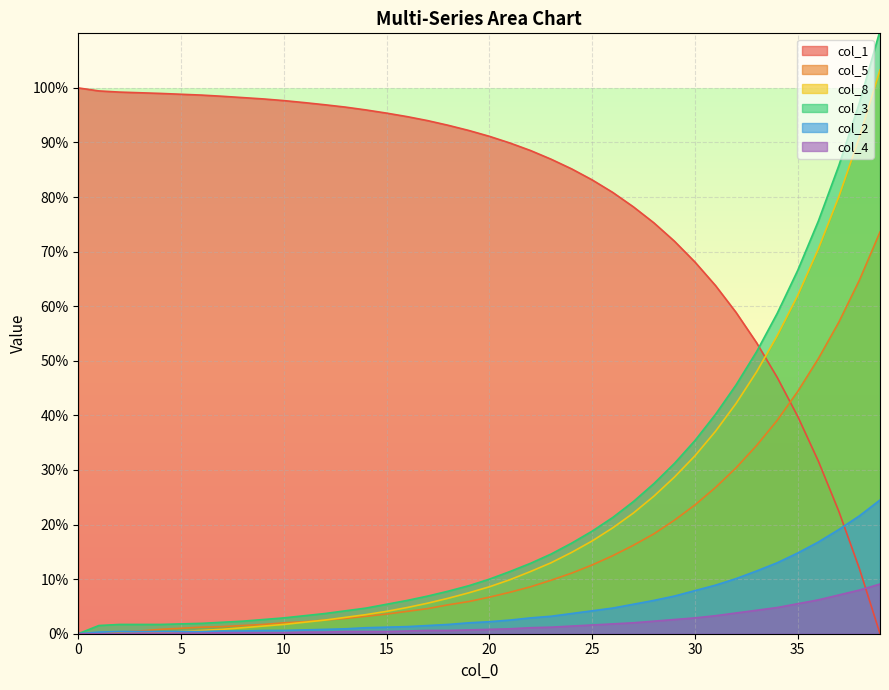

How many intersections are there between col_2 and col_5?

1